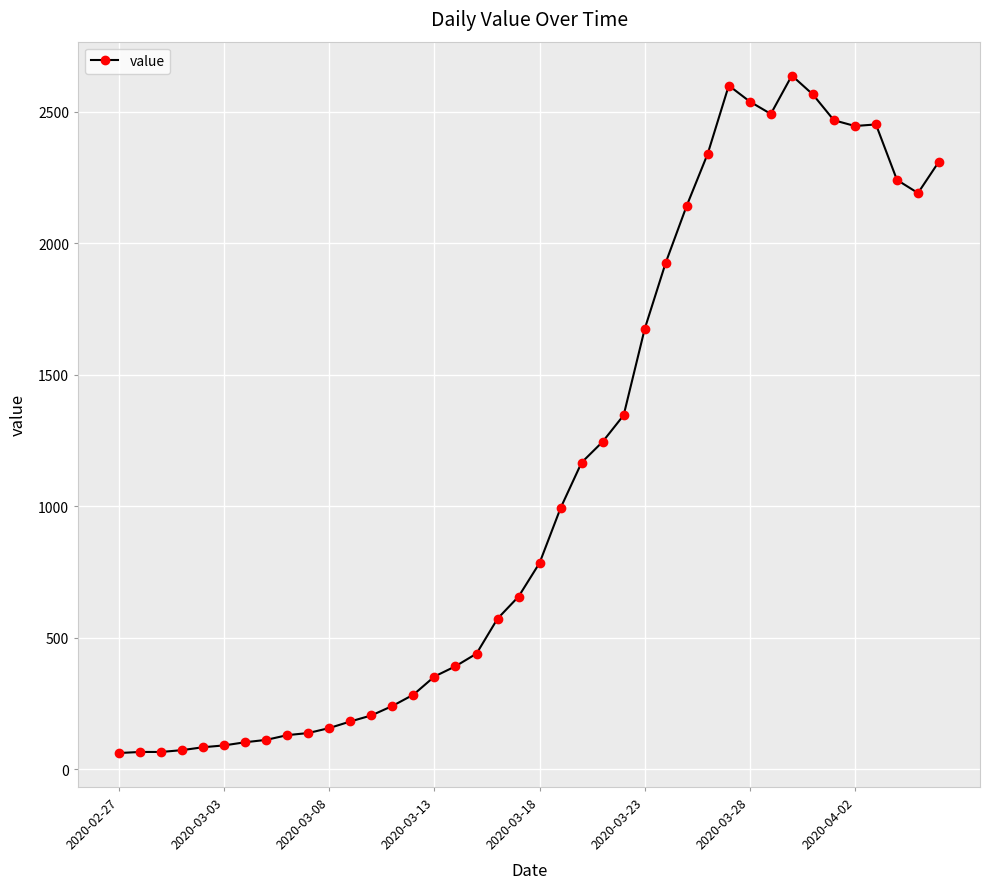

True or false: the data has more than 1 interior local peaks.

True